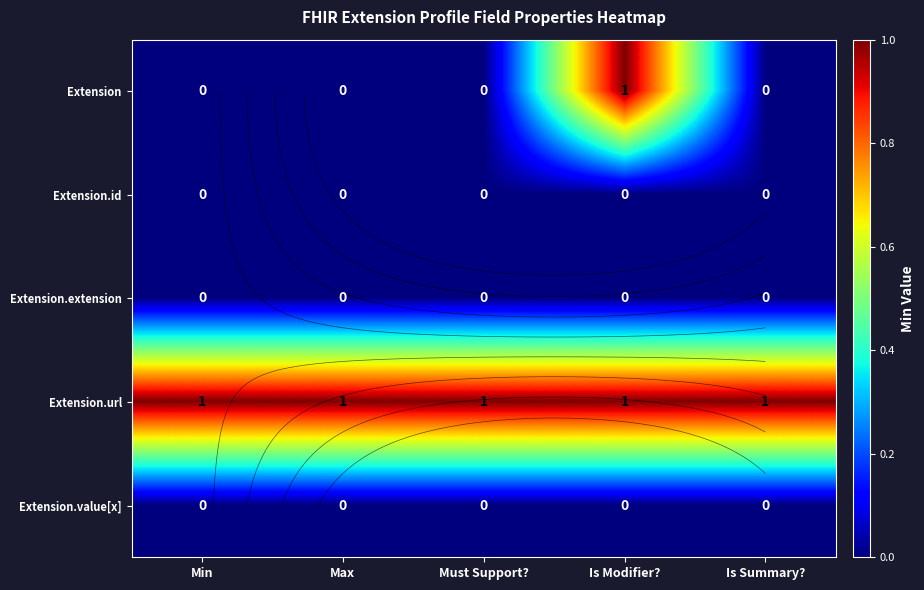

What is the highest value of the Extension.url series?

1